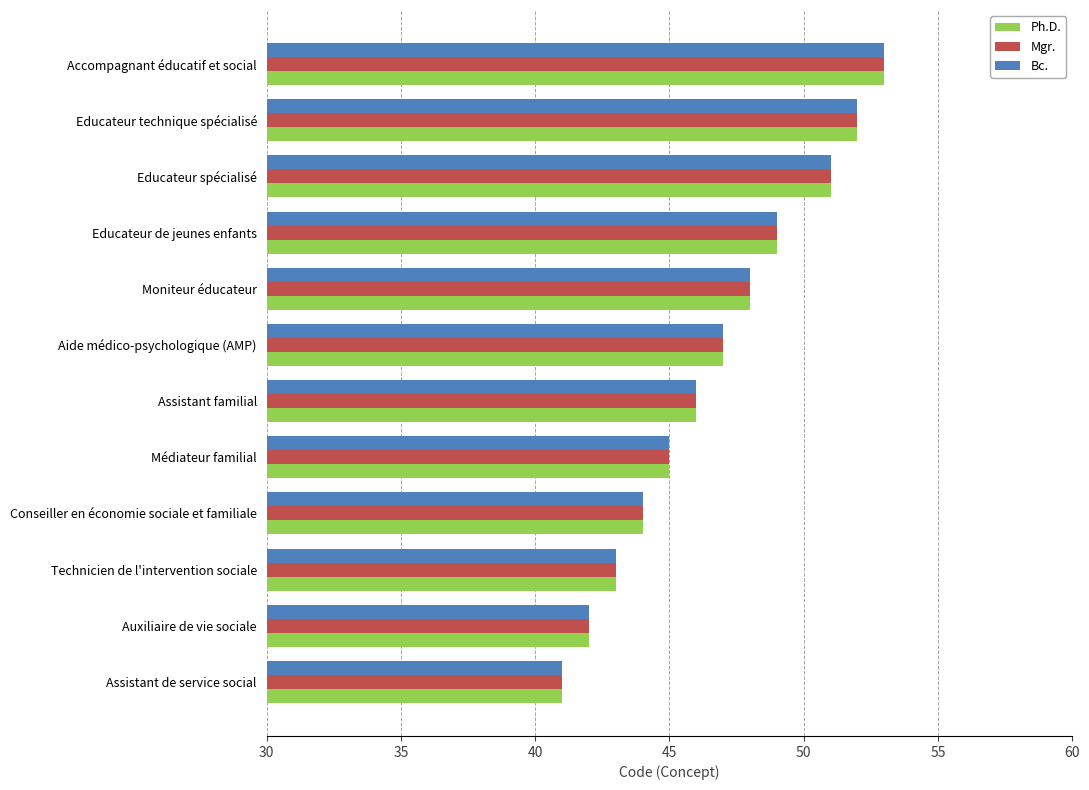

Count the number of data series in this chart.

3